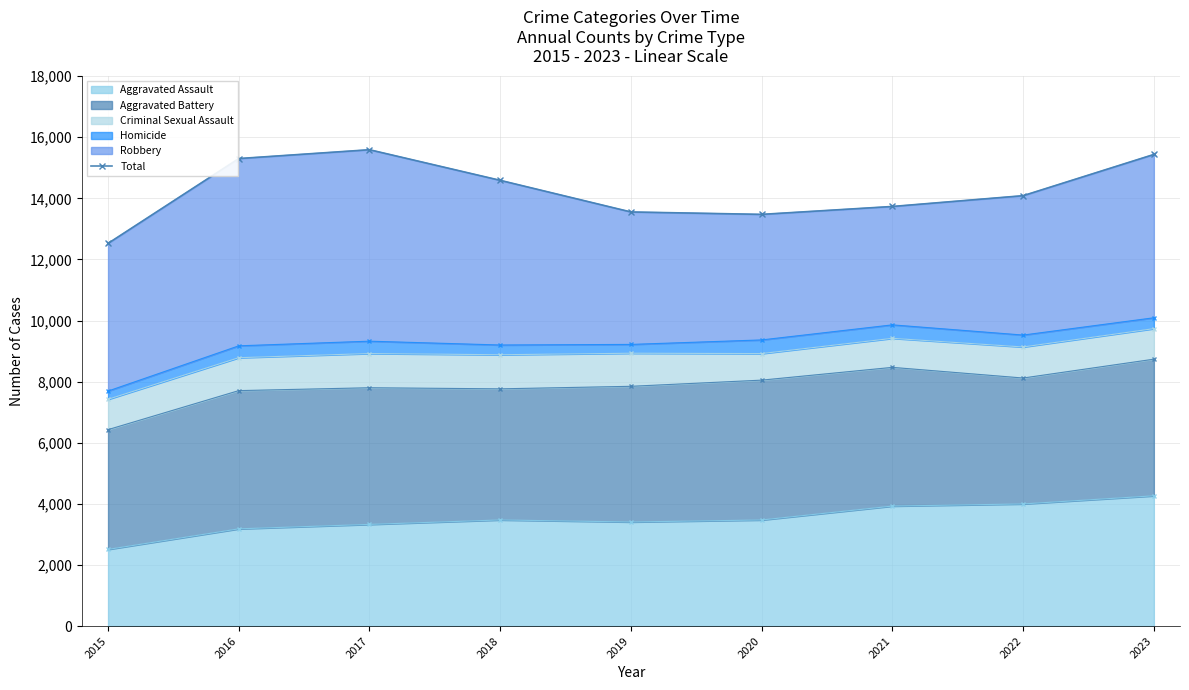

What is the difference between the second highest and minimum values?

2911